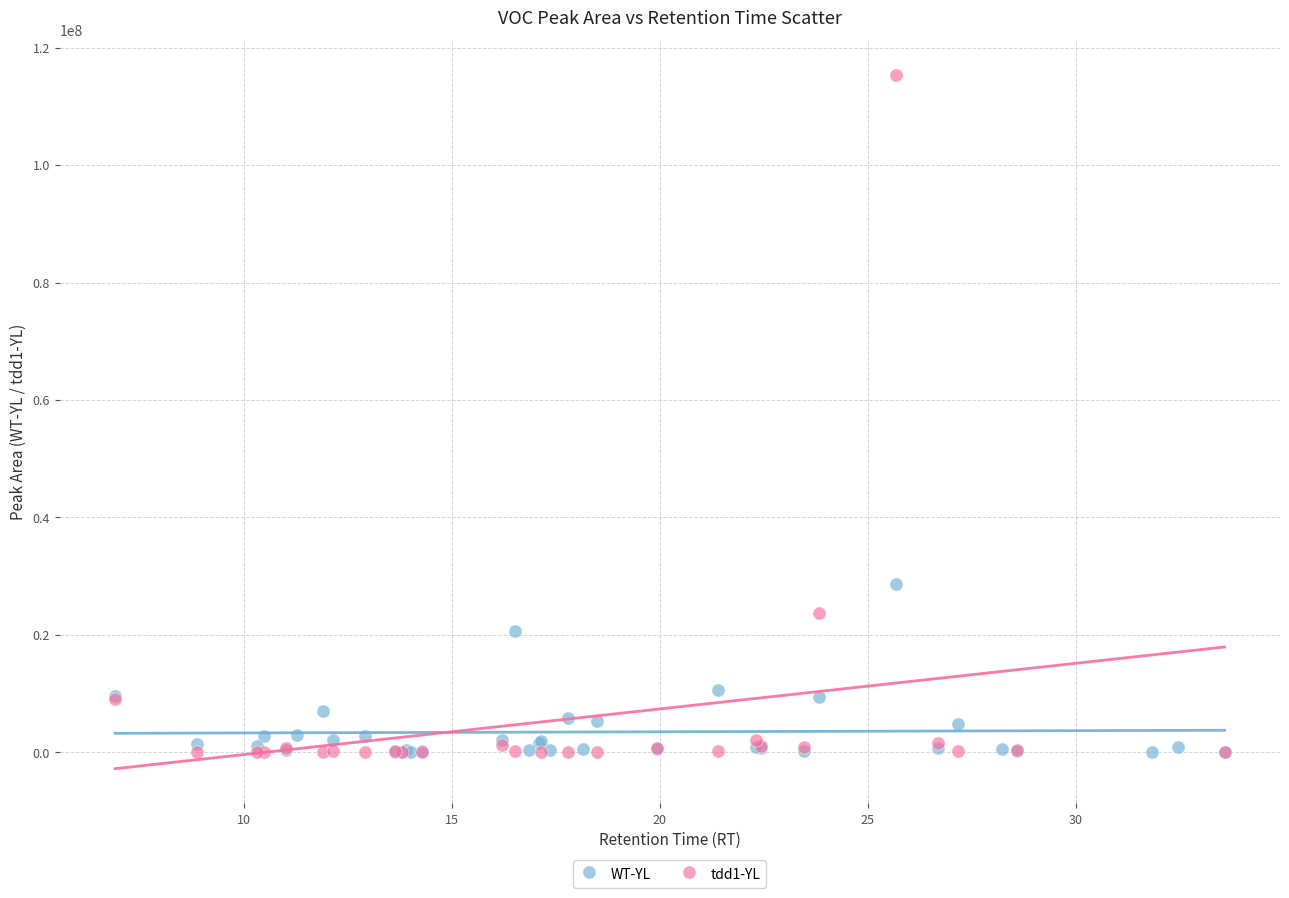

Which series has the widest spread of Y values?

tdd1-YL